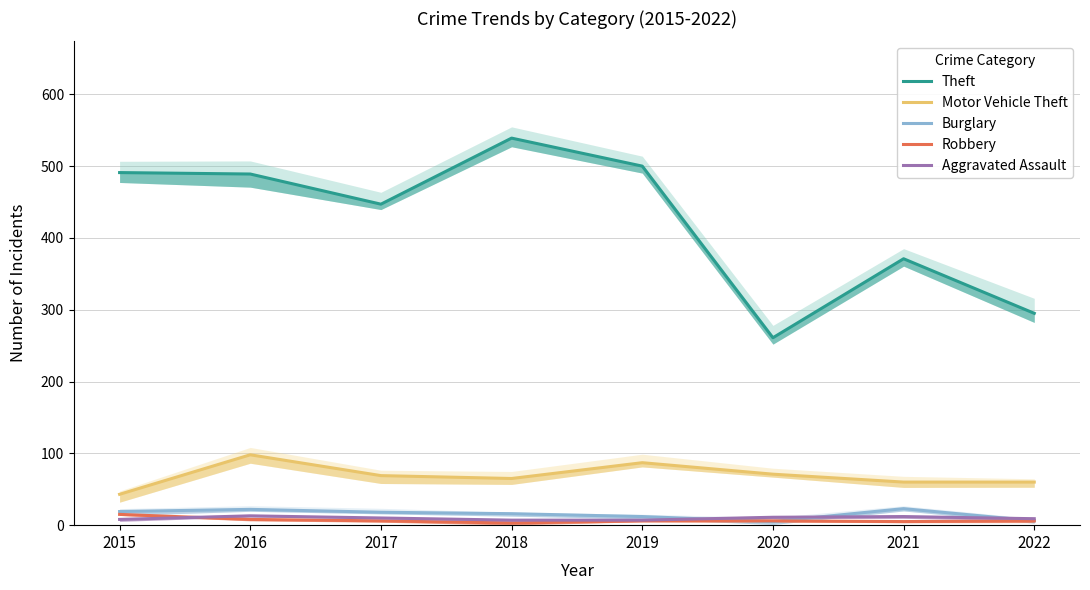

What is the greatest value displayed?

539